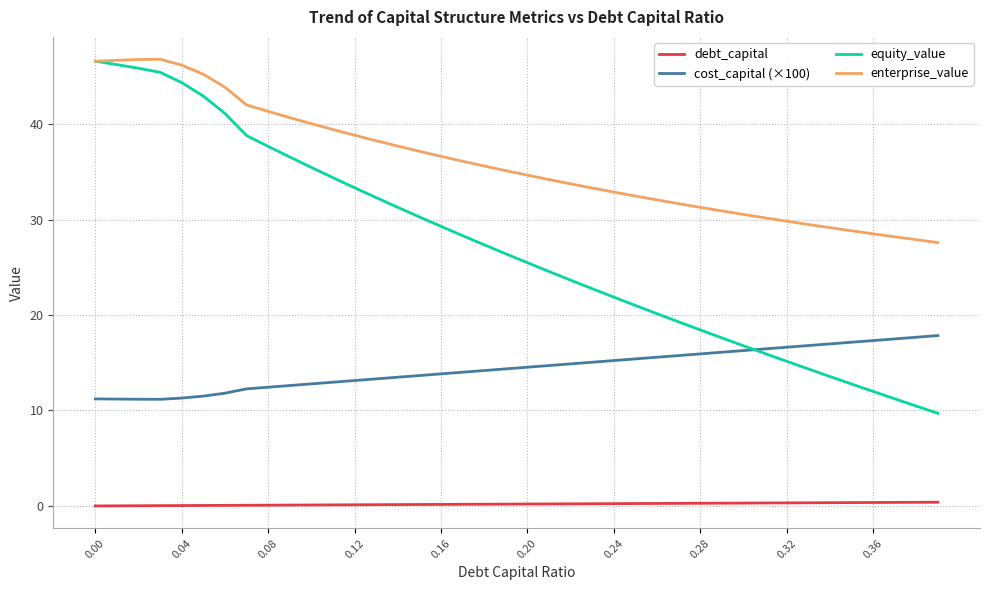

Which series has the largest range (max minus min)?

equity_value